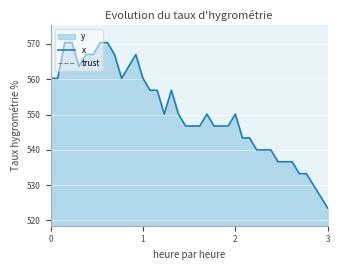

What is the minimum value for x?

523.5